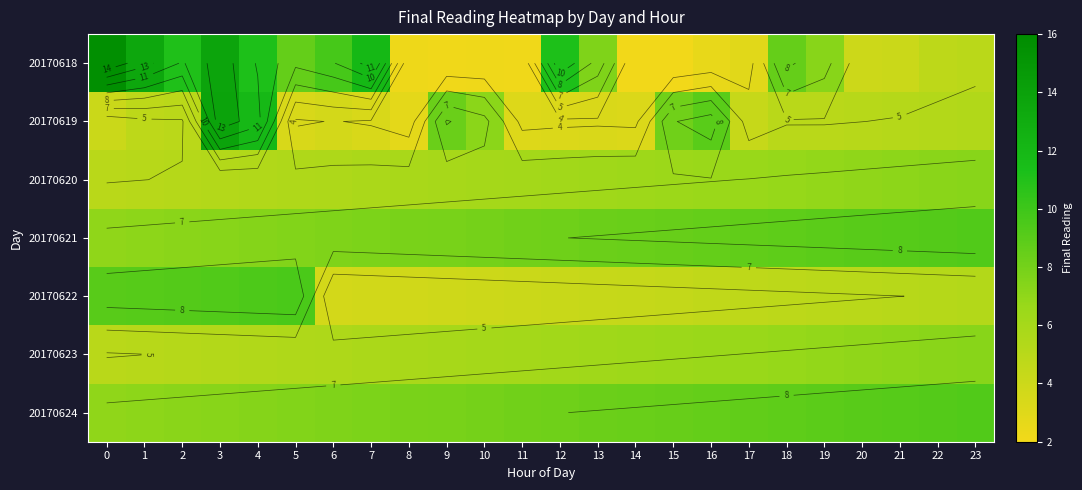

What is the maximum value for 20170619?

13.9